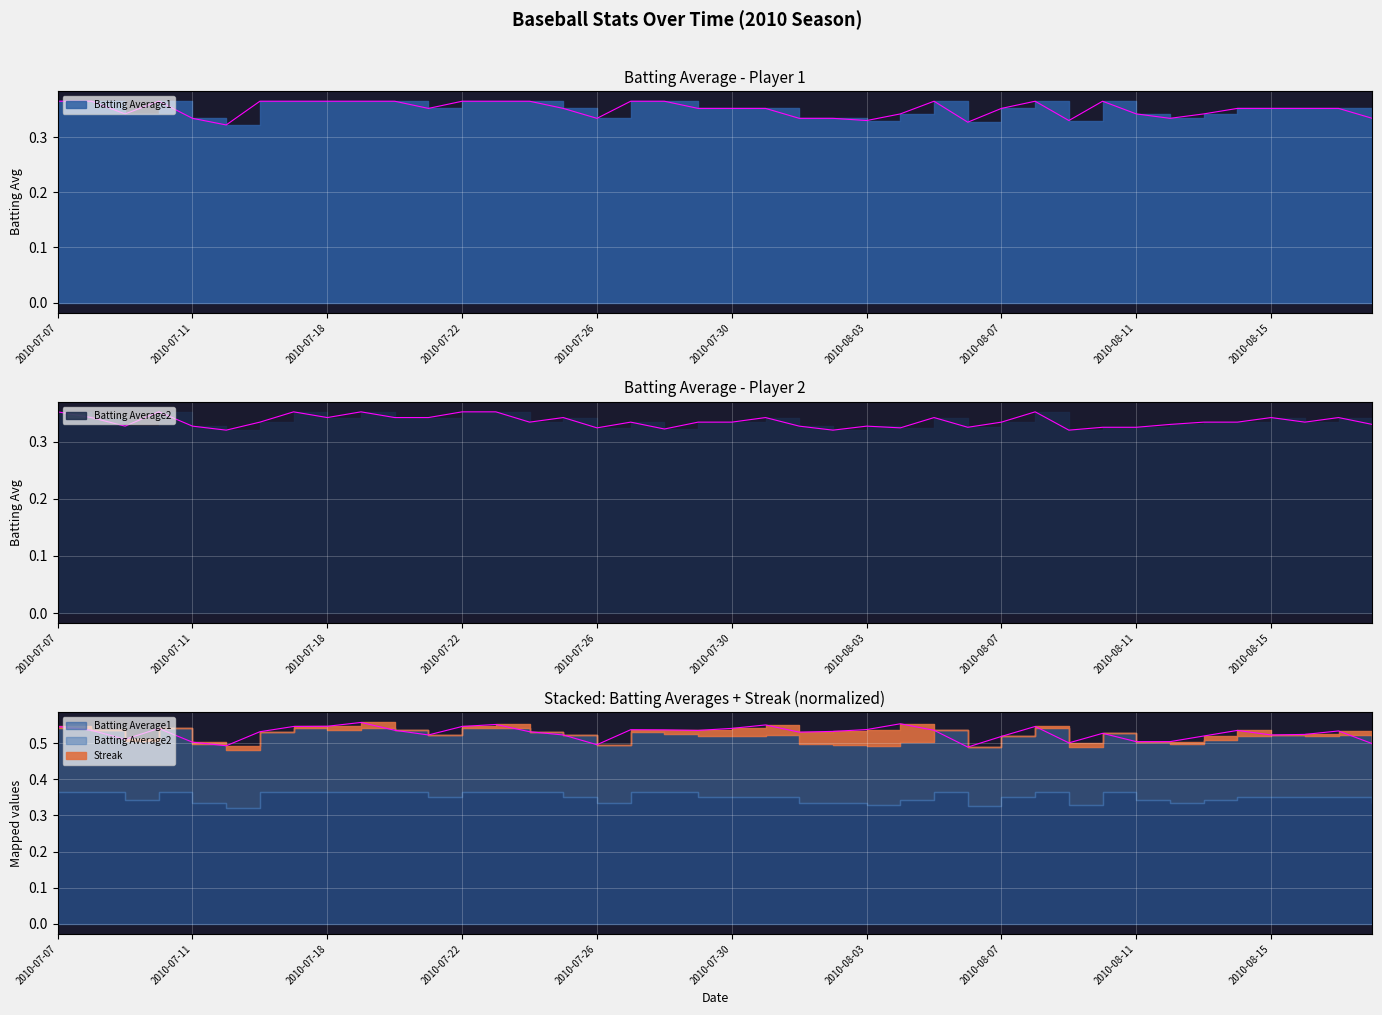

What is the label of the 34th point from the left?

2010-08-12